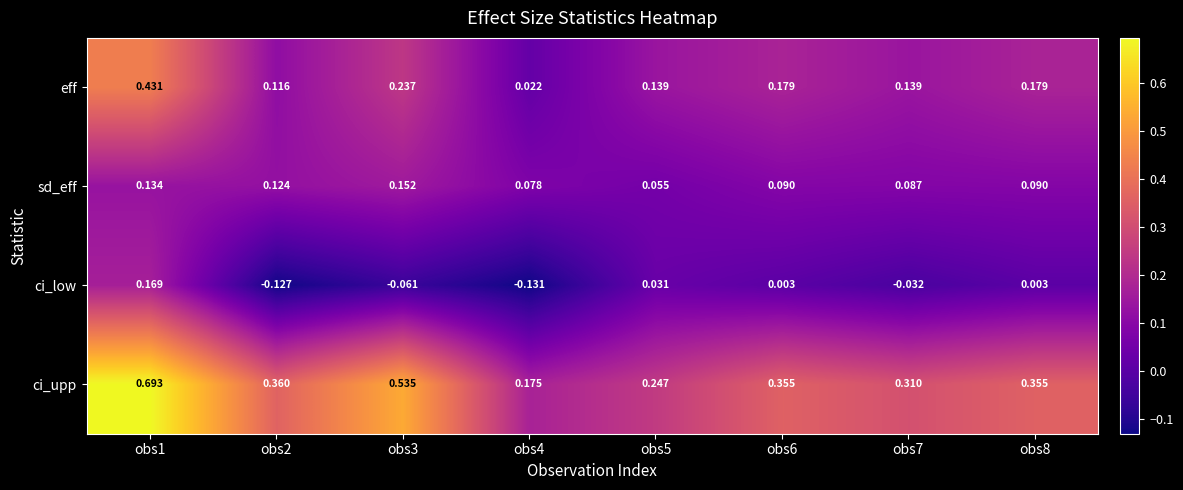

Which series has the widest spread of values?

ci_upp